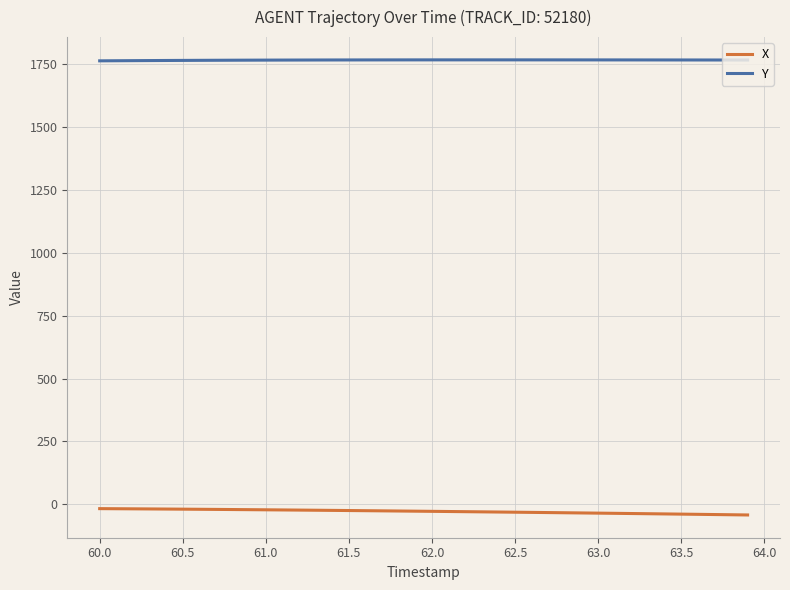

List the series in order of their peak value, highest first.

Y, X